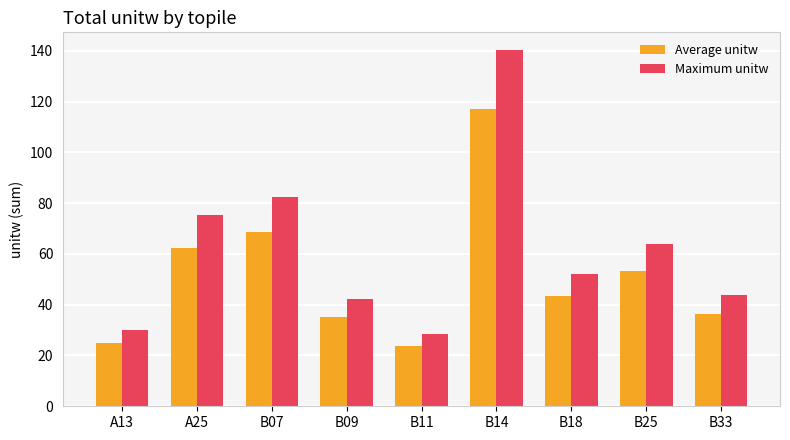

What is the value of the Maximum unitw bar at the 6th from the left?

140.2